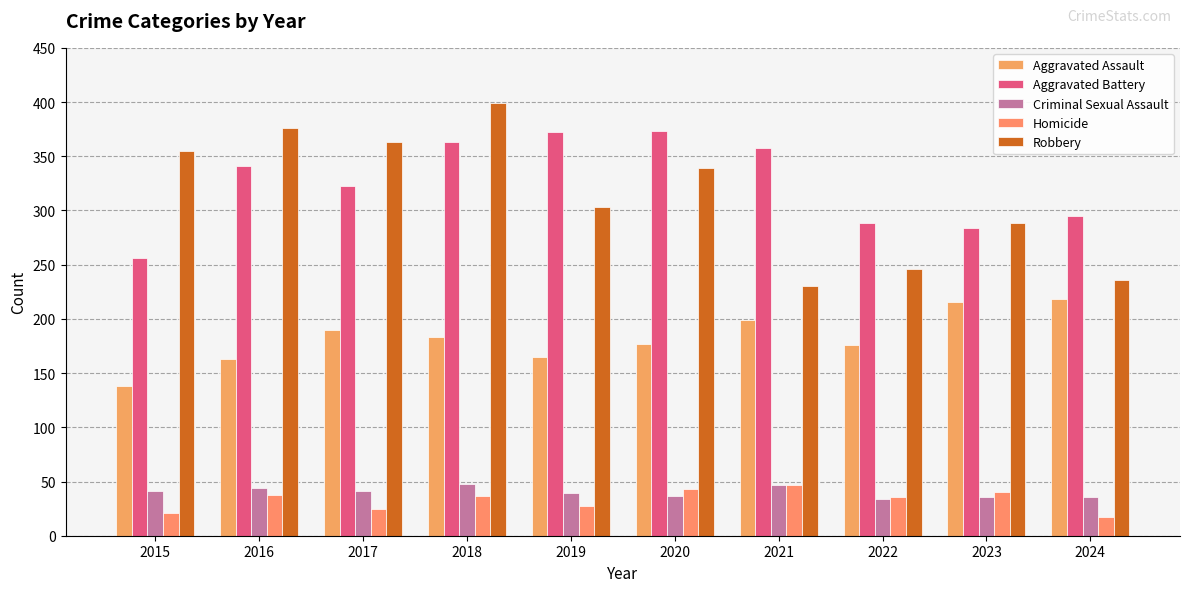

What is the difference between the second highest and minimum values in the Aggravated Battery series?

116